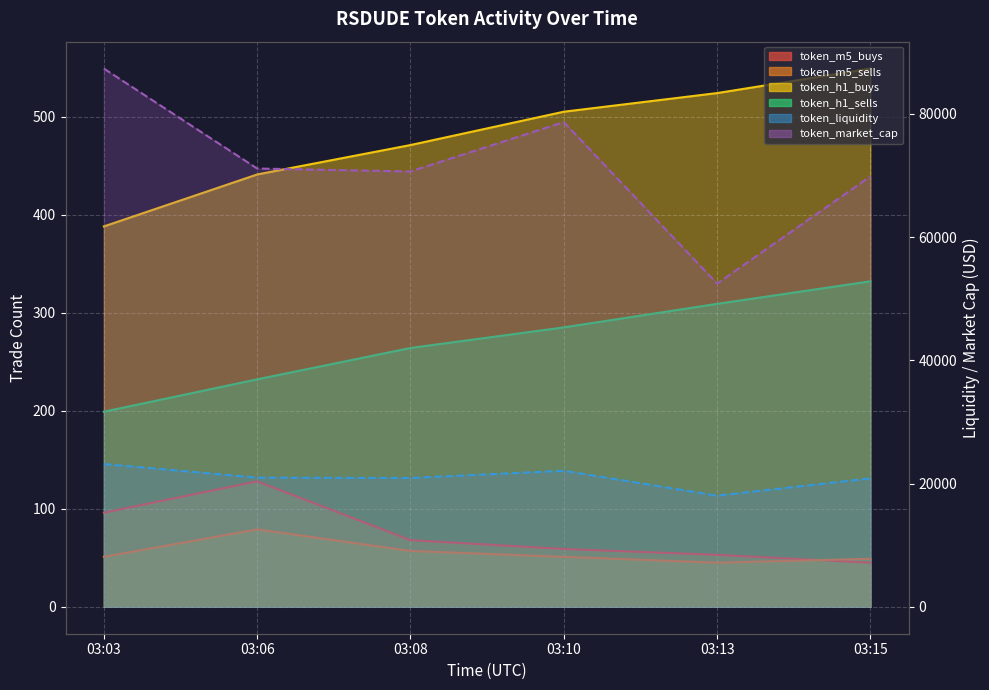

Rank the categories by token_liquidity value from lowest to highest.

03:13, 03:15, 03:08, 03:06, 03:10, 03:03